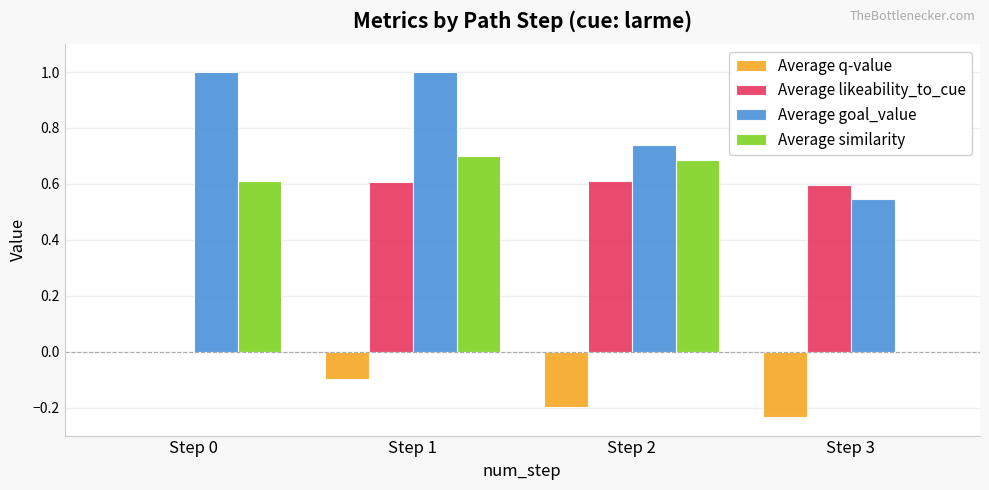

What is the sum of all Average goal_value values?

3.3